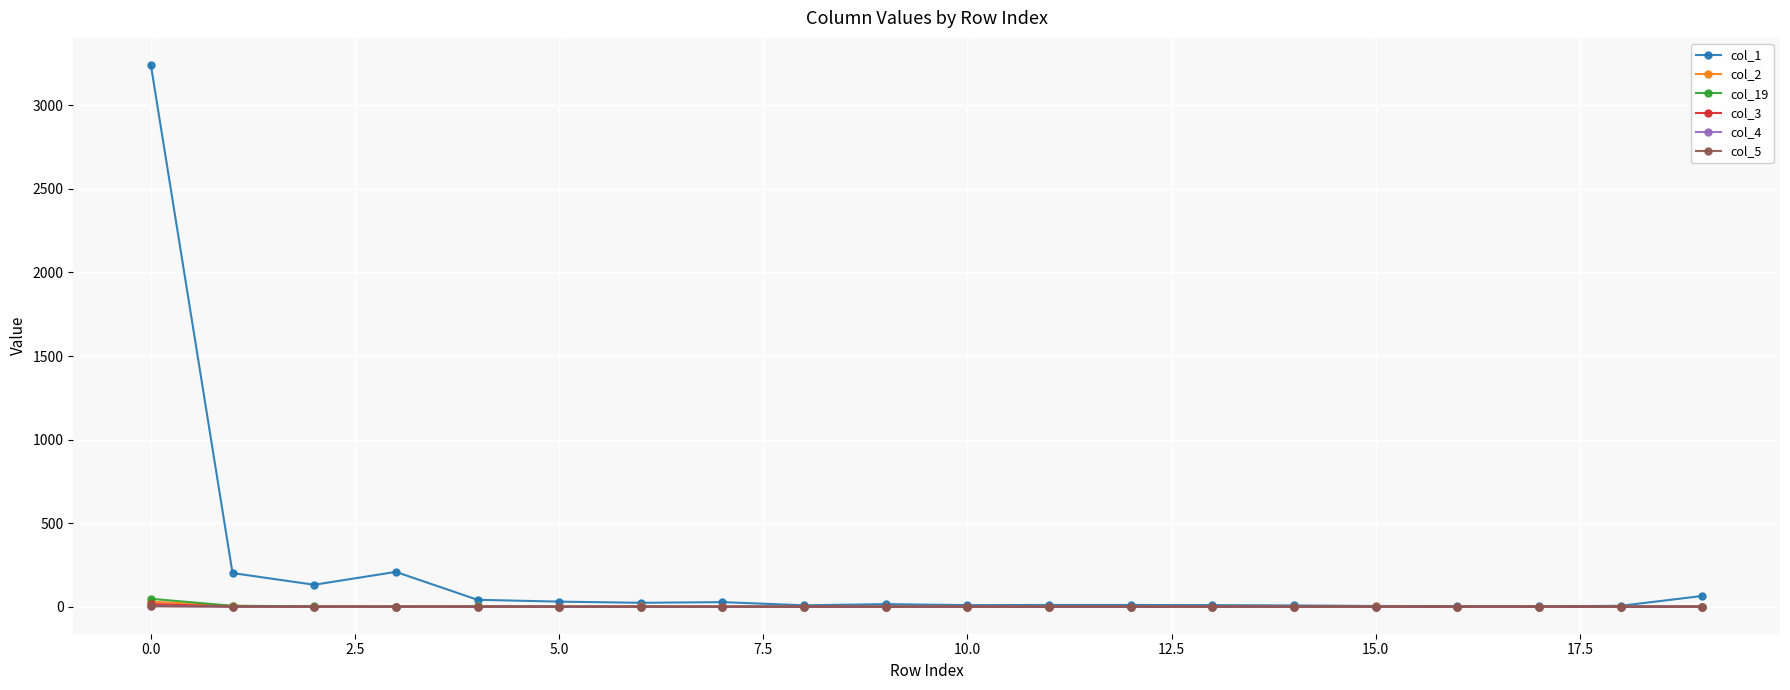

True or false: col_1 has more than 0 points higher than both neighbors.

True